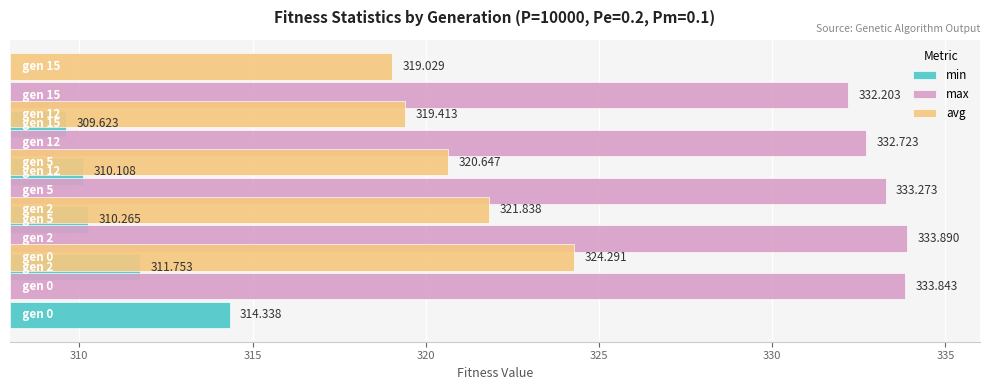

Does the chart contain stacked bars?

No